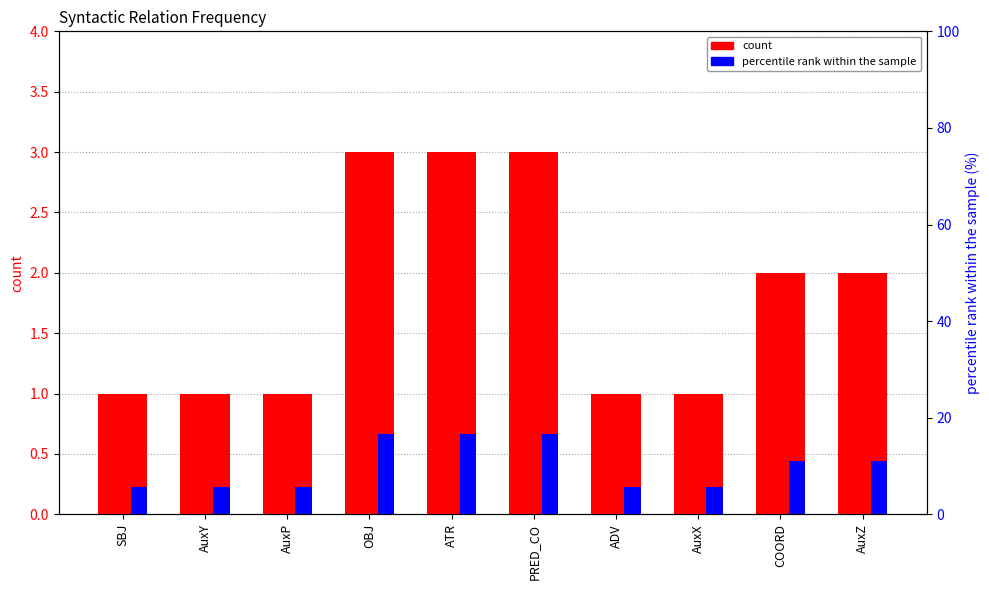

The percentile rank within sample series shows 5.6 at SBJ. True or false?

True